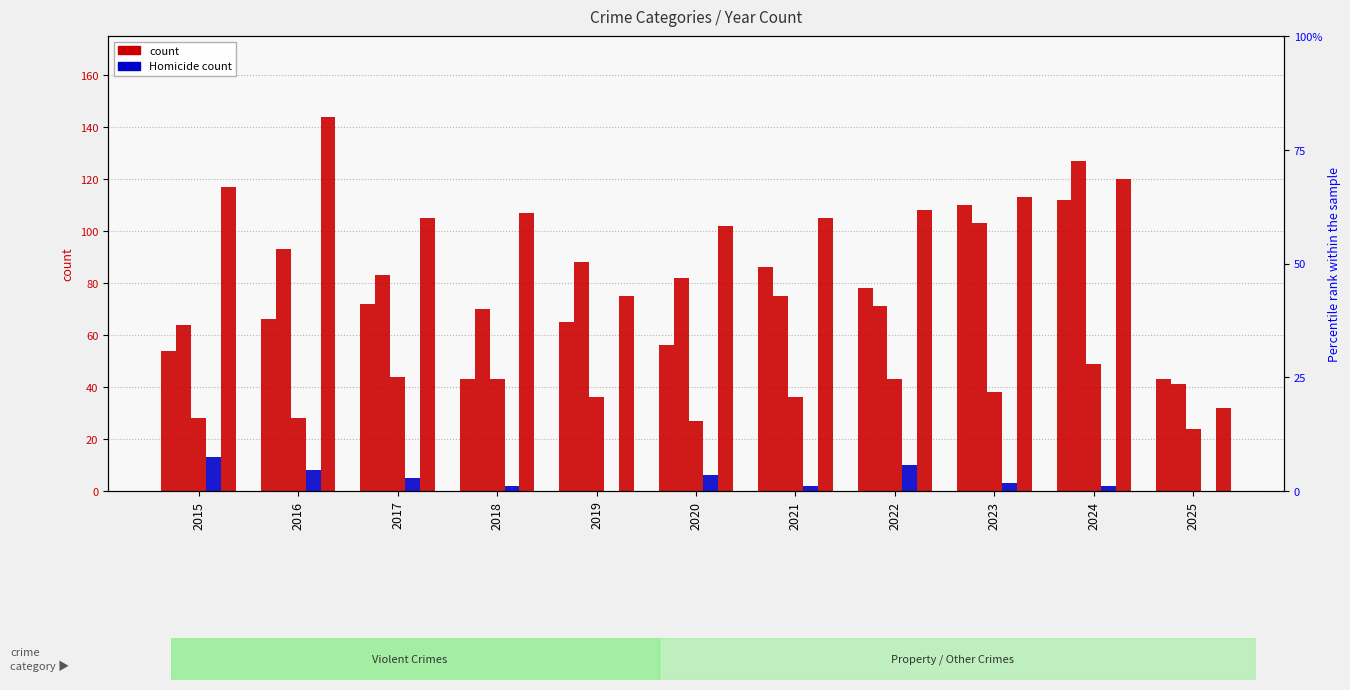

Is it true that Robbery equals 67 at 2021?

False